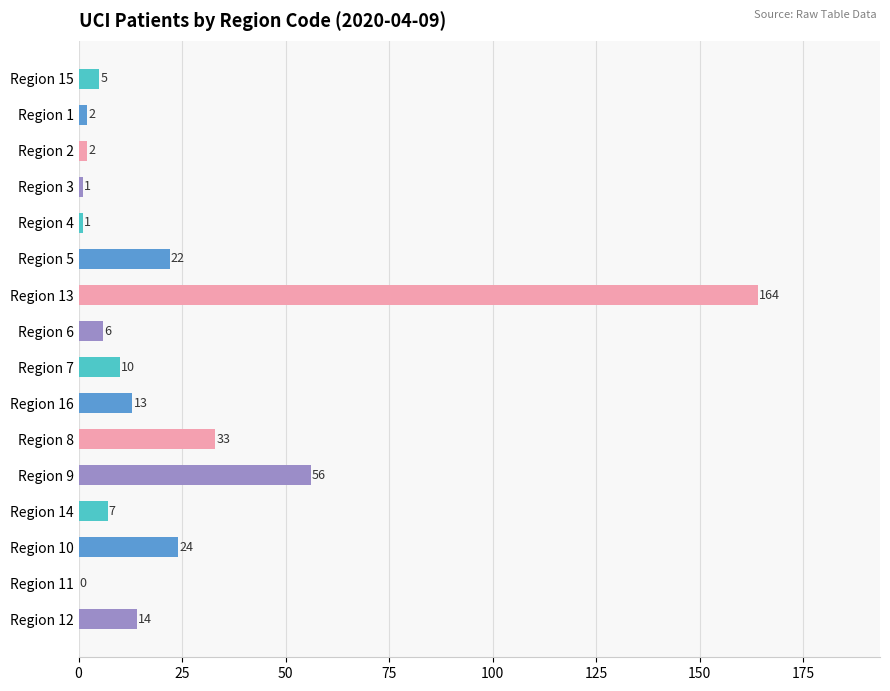

Read the value at Region 16, to the nearest 10.

10